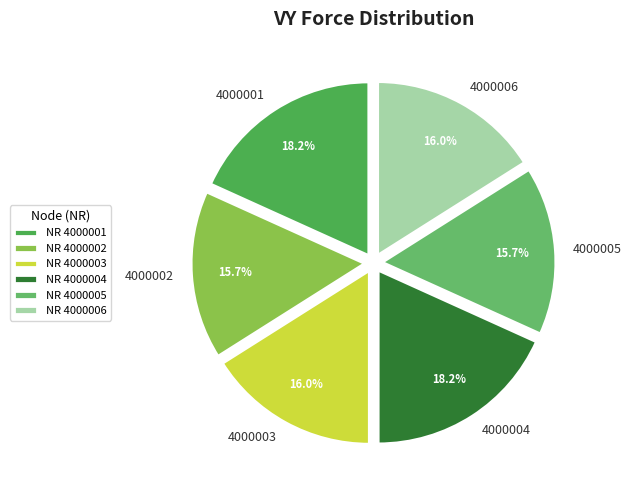

True or false: 4000002 accounts for 5% of the total.

False